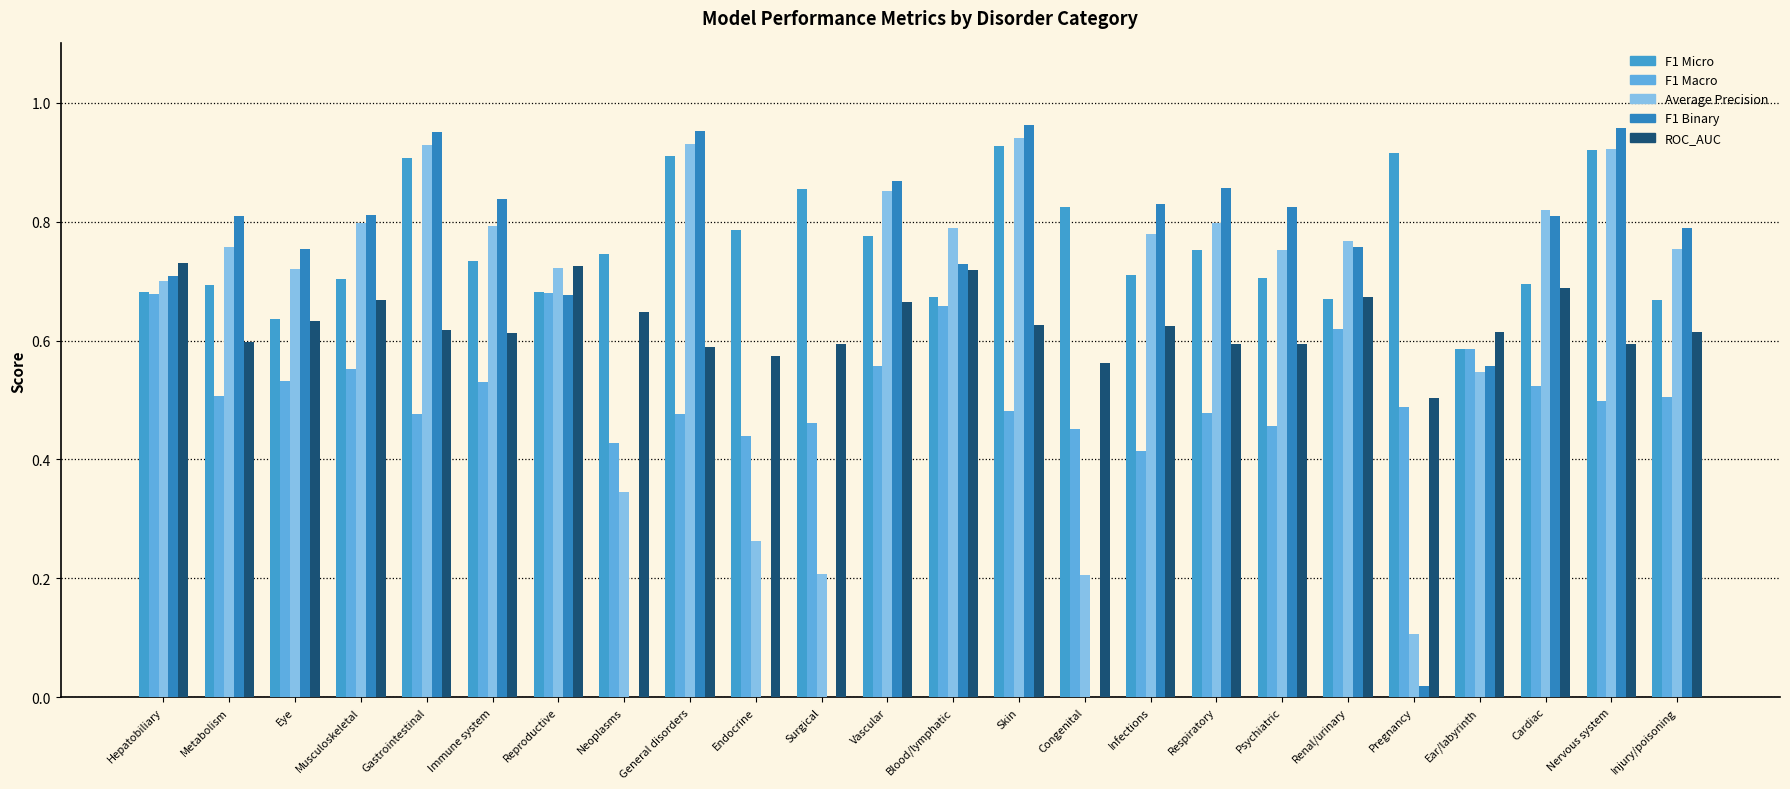

At which category is the sum across all series the highest?

Skin